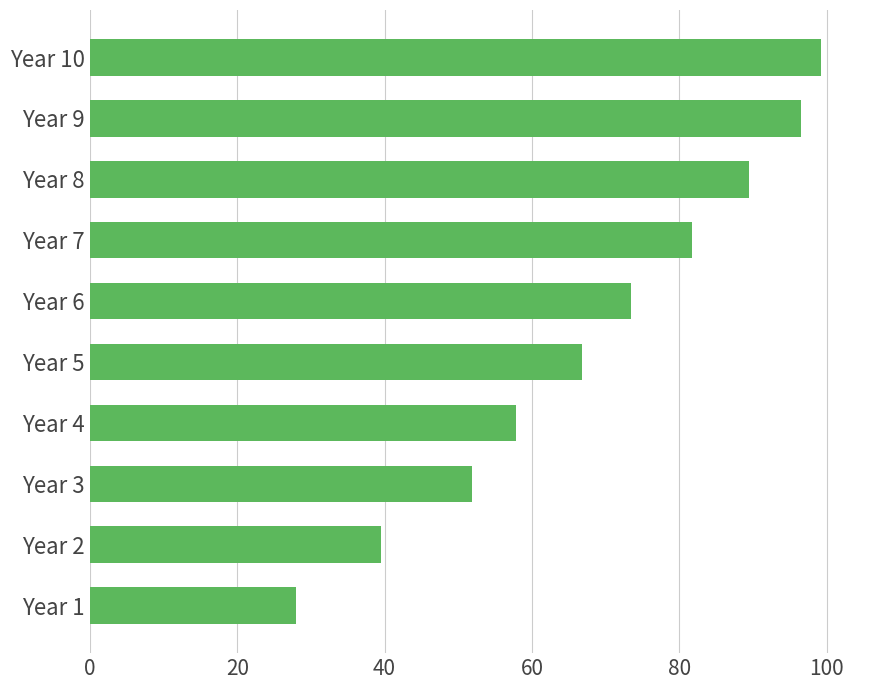

What is the difference between the maximum and minimum values?

71.3